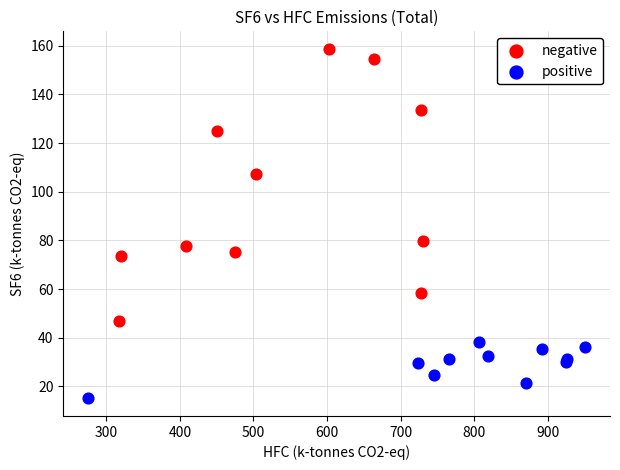

Which series has the largest Y range (max minus min)?

negative